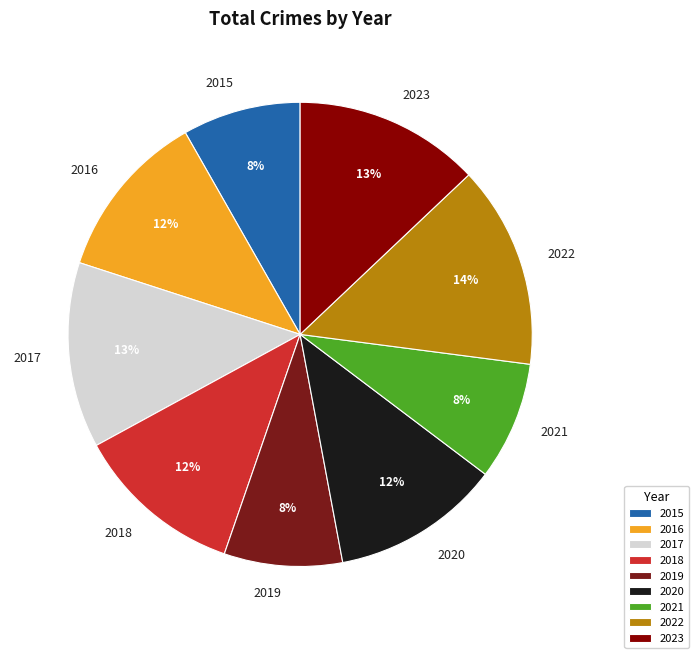

Do 2017 and 2021 together represent more than half of the pie?

No